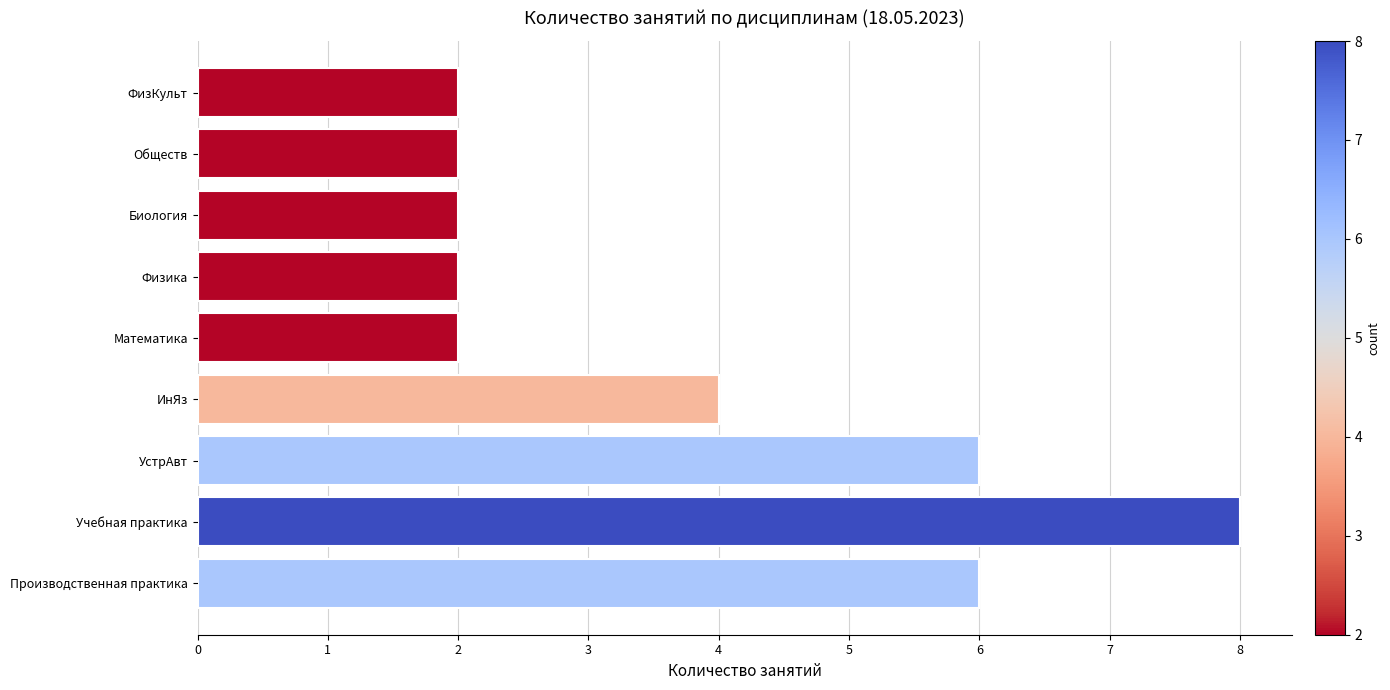

Reading bottom to top, what are all the values shown in this chart?

6	8	6	4	2	2	2	2	2